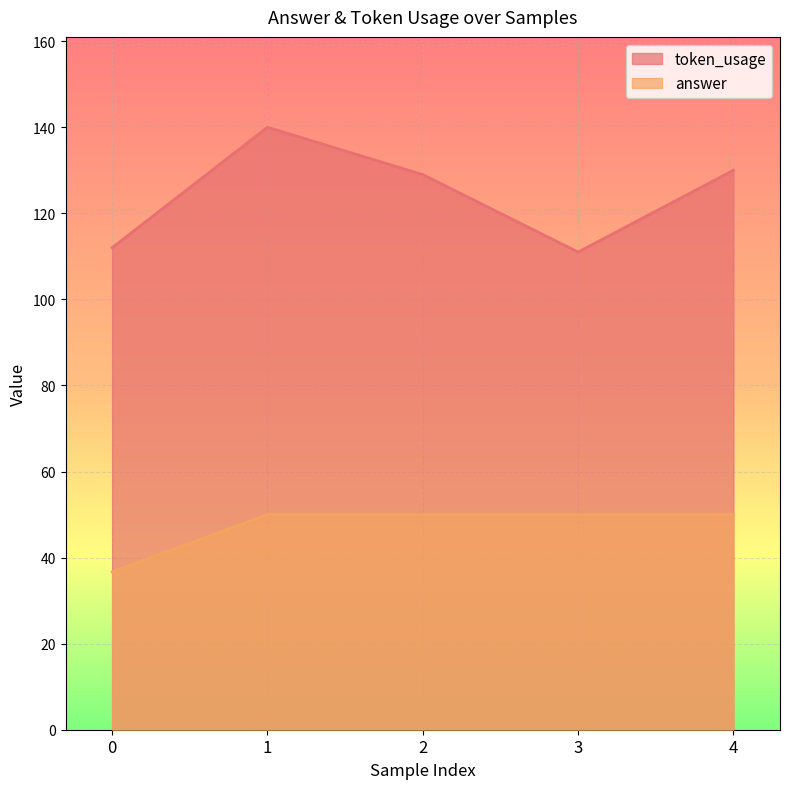

At how many categories does at least one series exceed 75?

5